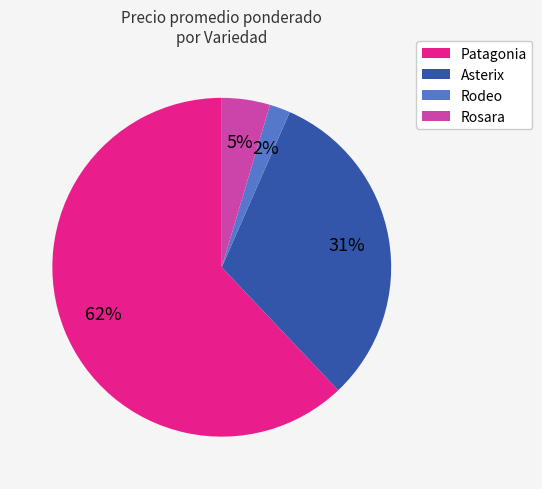

The Patagonia slice represents 1% of the pie. True or false?

False